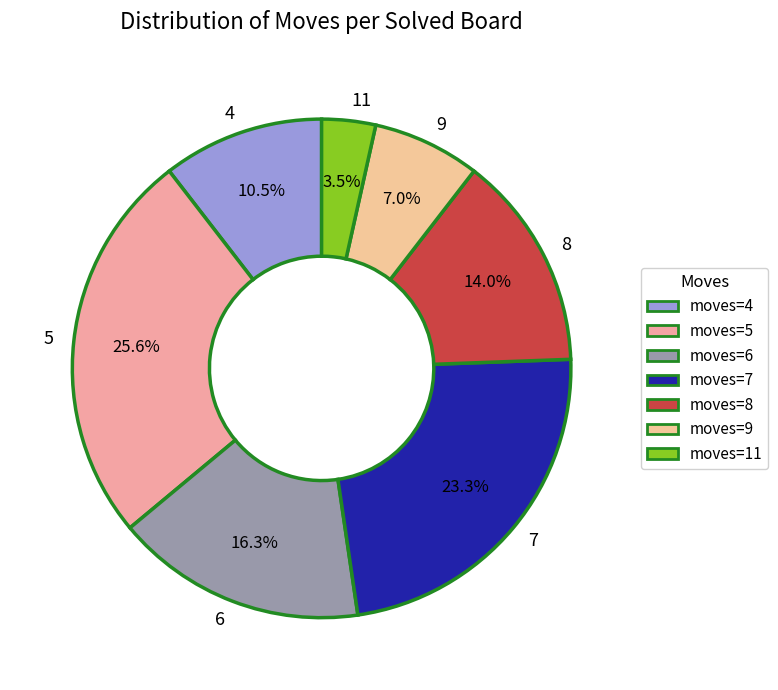

Between 6 and 9, which is larger?

6